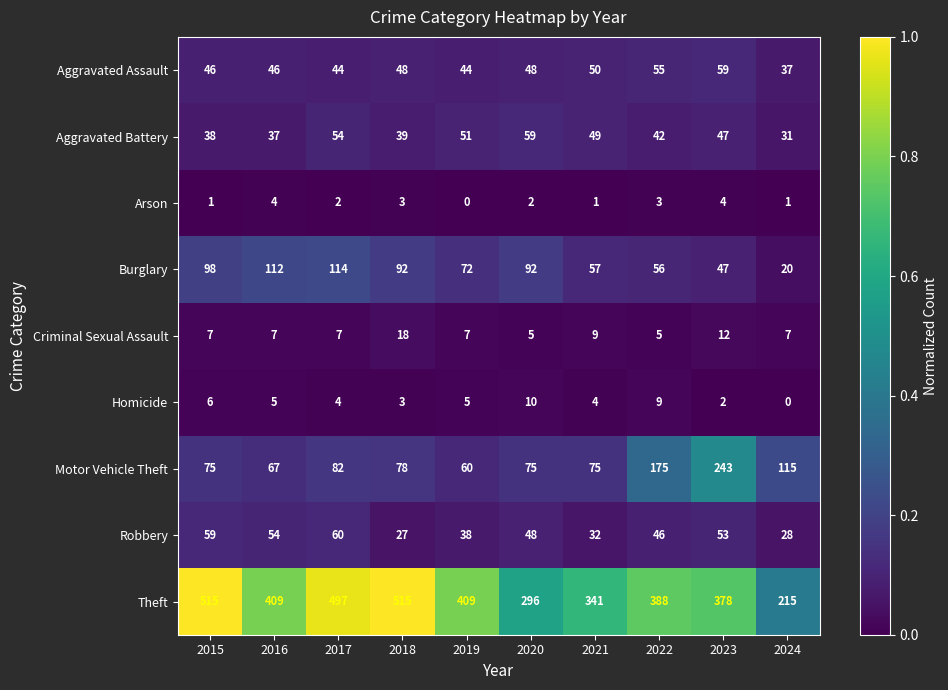

At 2021, list the series in order from largest to smallest.

Theft, Motor Vehicle Theft, Burglary, Aggravated Assault, Aggravated Battery, Robbery, Criminal Sexual Assault, Homicide, Arson